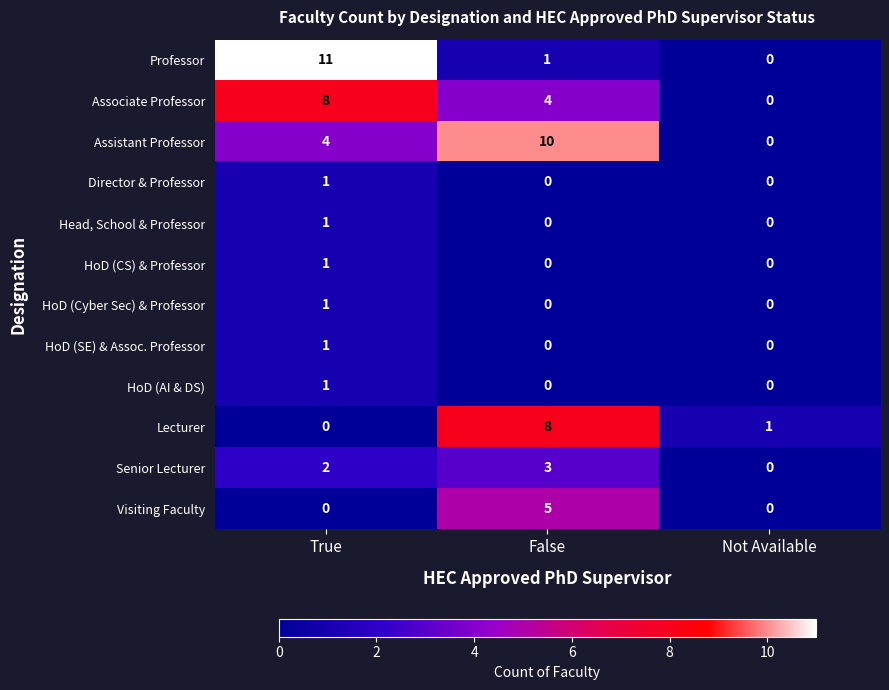

True or false: Assistant Professor has a value of 1 at True.

False